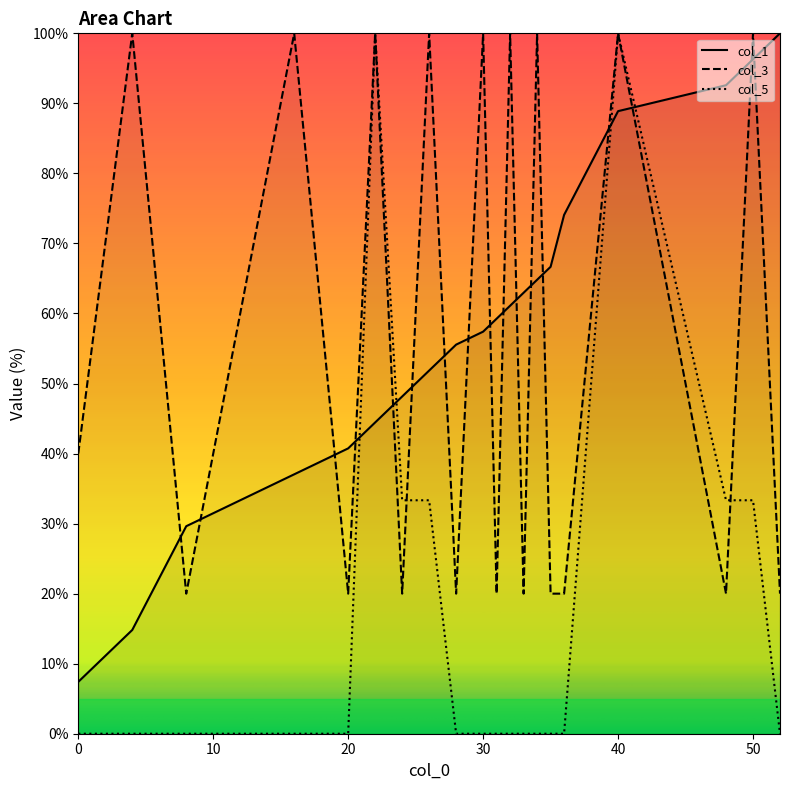

Reading left to right, transcribe all the data shown in this chart.

col_1: 7.4	14.8	29.6	37.0	40.7	44.4	48.1	51.9	55.6	57.4	59.3	61.1	63.0	64.8	66.7	74.1	88.9	92.6	96.3	100.0
col_3: 40.0	100.0	20.0	100.0	20.0	100.0	20.0	100.0	20.0	100.0	20.0	100.0	20.0	100.0	20.0	20.0	100.0	20.0	100.0	20.0
col_5: 0.0	0.0	0.0	0.0	0.0	100.0	33.3	33.3	0.0	0.0	0.0	0.0	0.0	0.0	0.0	0.0	100.0	33.3	33.3	0.0